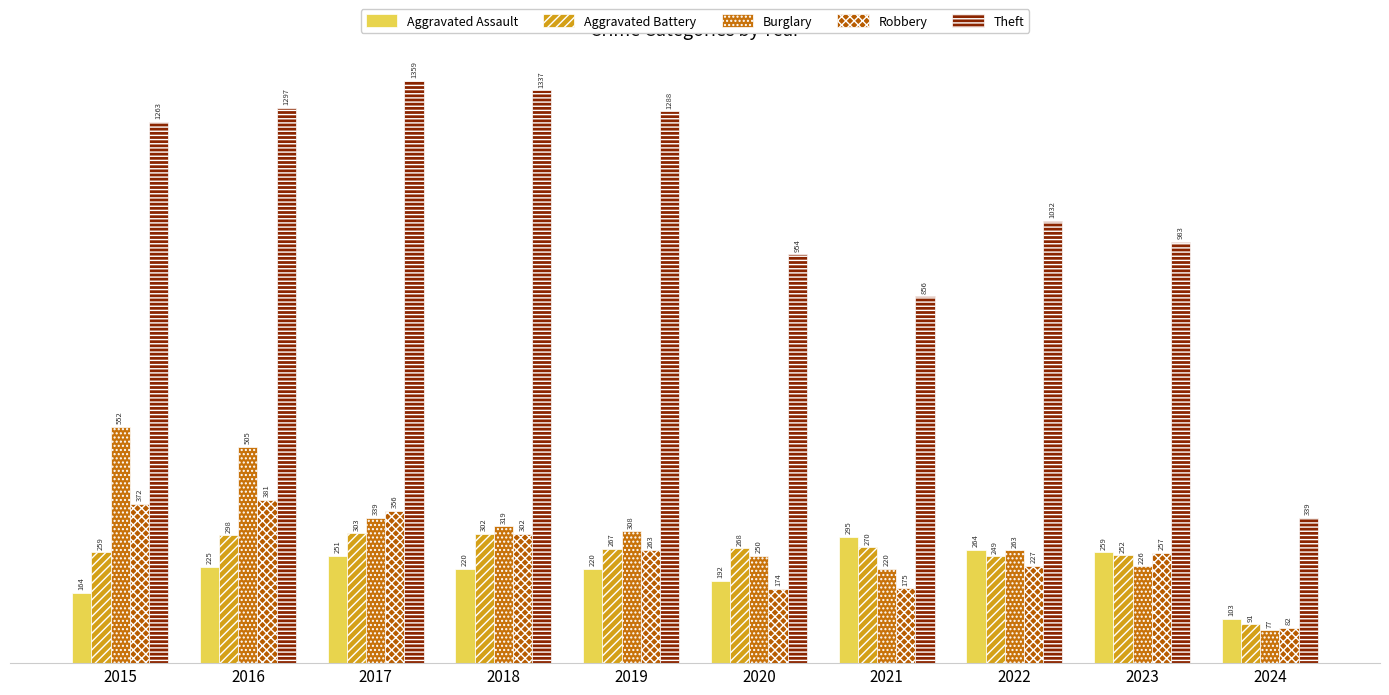

Reading left to right, list all the values displayed in this chart.

Aggravated Assault: 2015=164	2016=225	2017=251	2018=220	2019=220	2020=192	2021=295	2022=264	2023=259	2024=103
Aggravated Battery: 2015=259	2016=298	2017=303	2018=302	2019=267	2020=268	2021=270	2022=249	2023=252	2024=91
Burglary: 2015=552	2016=505	2017=339	2018=319	2019=308	2020=250	2021=220	2022=263	2023=226	2024=77
Robbery: 2015=372	2016=381	2017=356	2018=302	2019=263	2020=174	2021=175	2022=227	2023=257	2024=82
Theft: 2015=1263	2016=1297	2017=1359	2018=1337	2019=1288	2020=954	2021=856	2022=1032	2023=983	2024=339